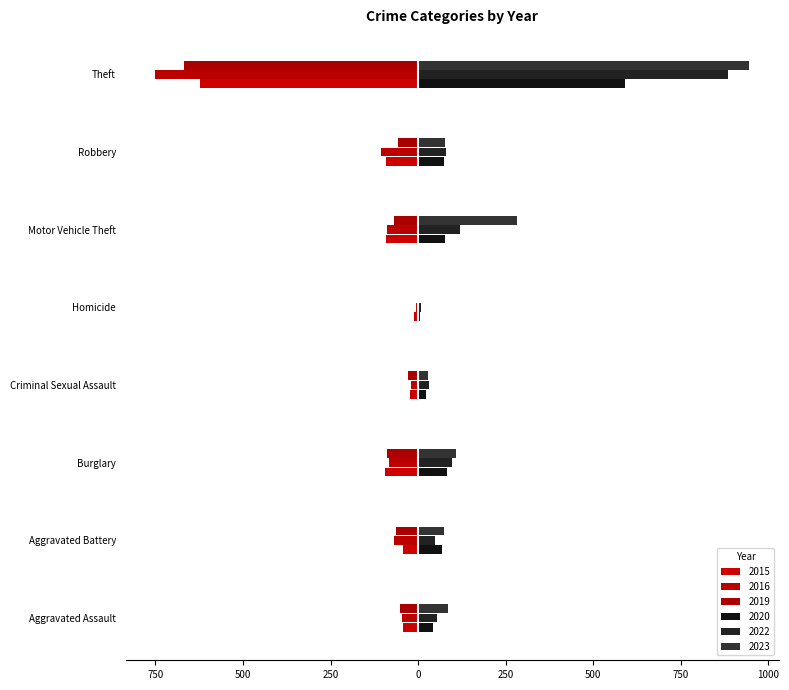

What is the value of the 2020 bar at the 4th from the left?

21